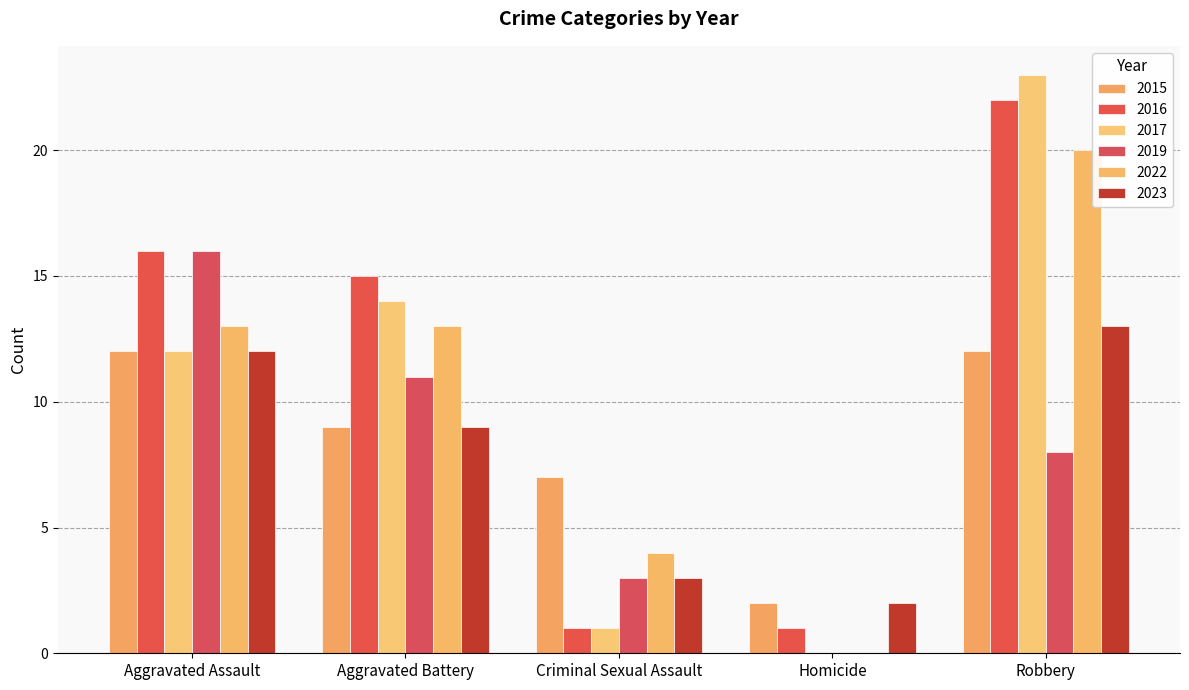

How many groups of bars are there?

5